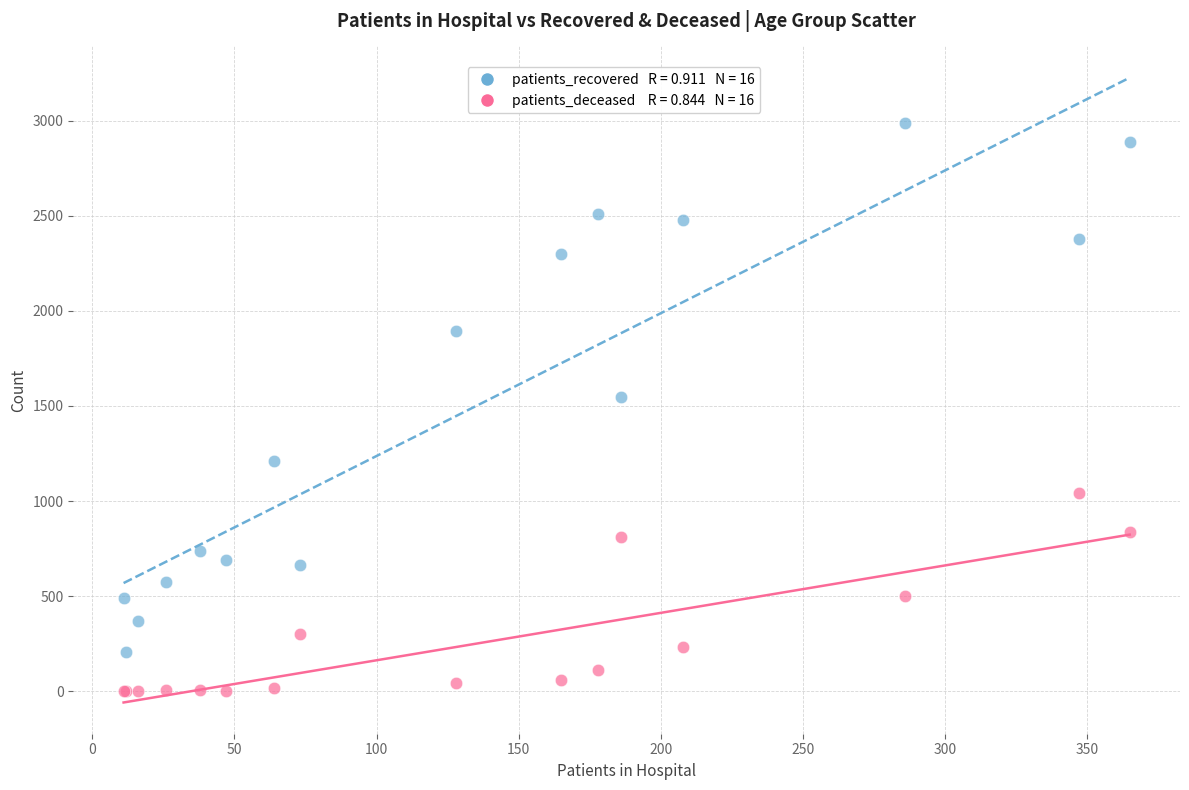

Across all series, what Y value is closest to 1494?

1546